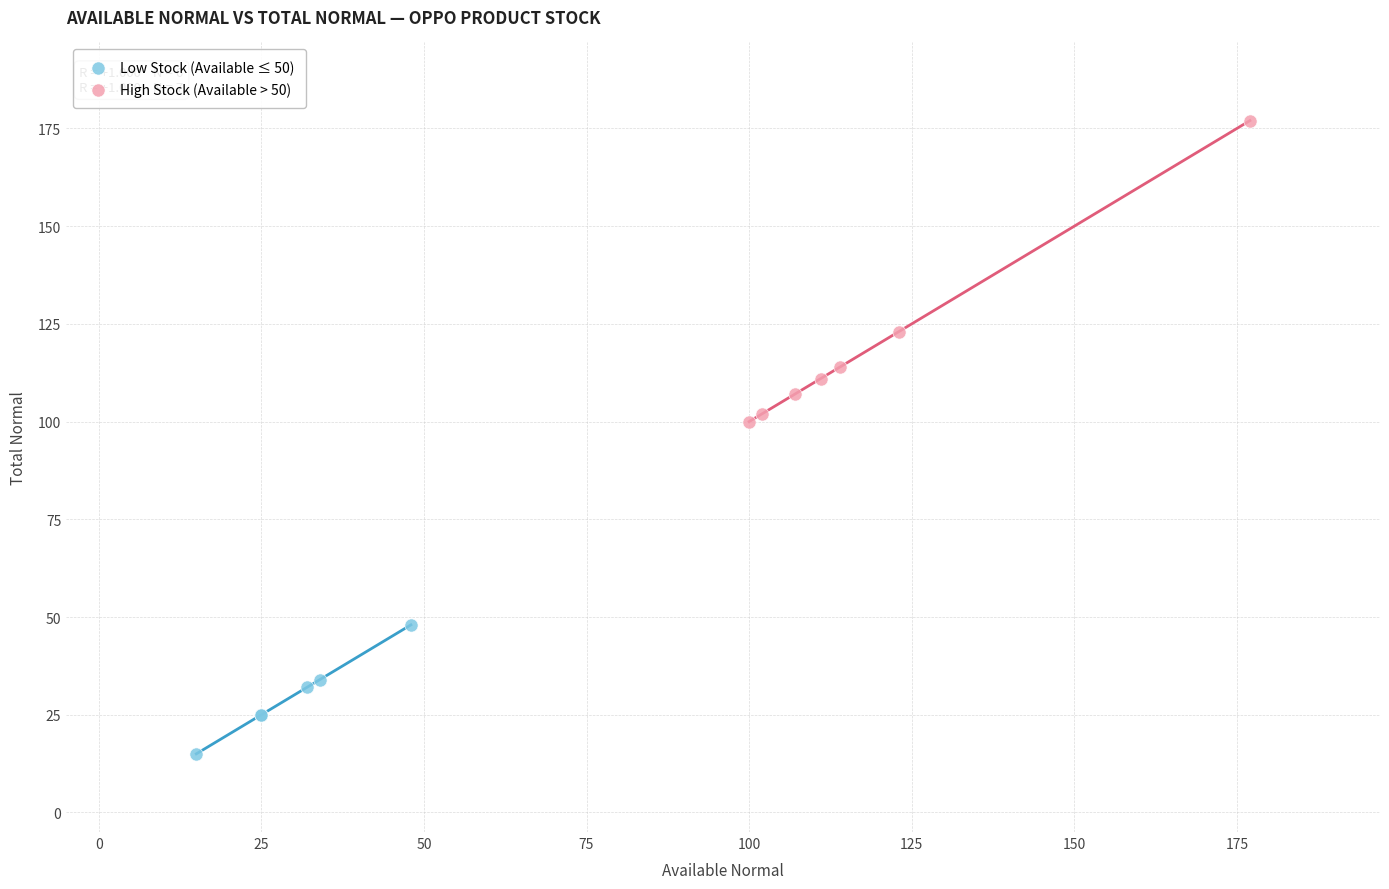

Which series contains the lowest Y value?

Low Stock (Available ≤ 50)